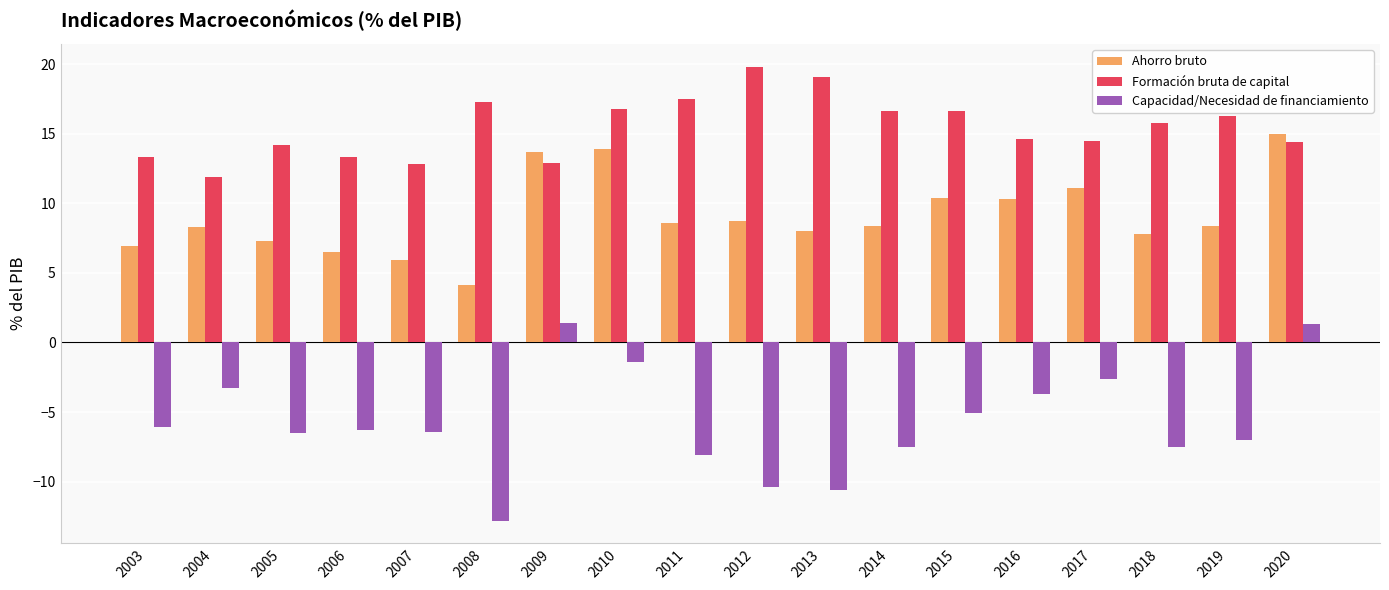

What is the approximate value of Formación bruta de capital at 2017?

14.5